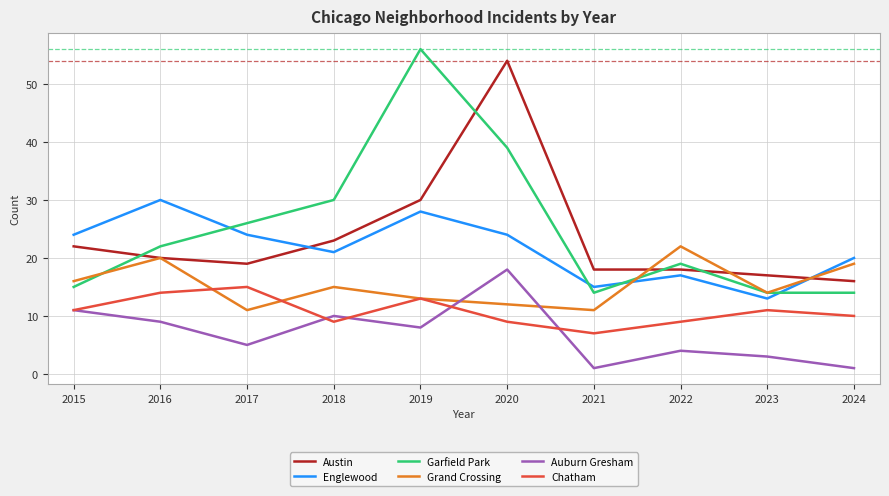

Does the chart display data point markers on the line(s)?

No